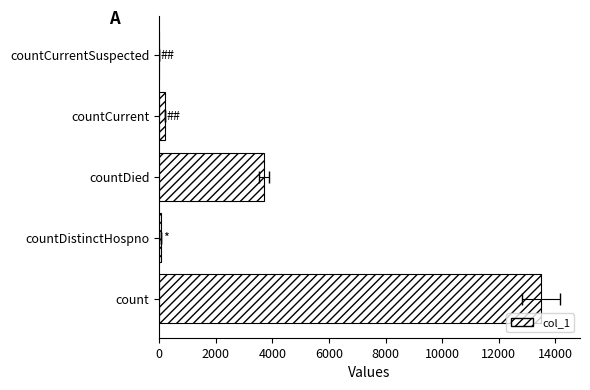

What is the difference between the second highest and minimum values?

3698